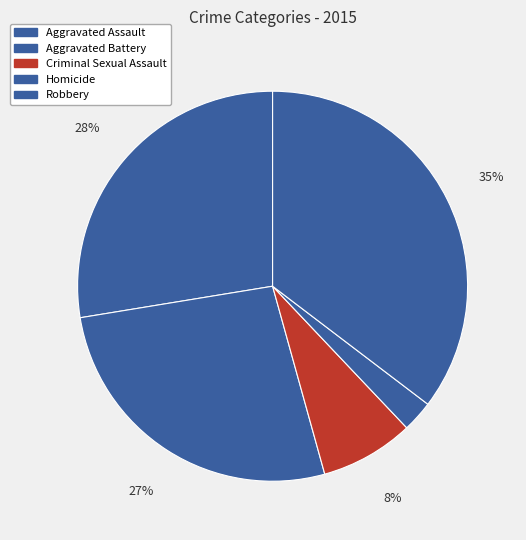

To the nearest percent, what is the difference between the largest and smallest slice percentages?

33%